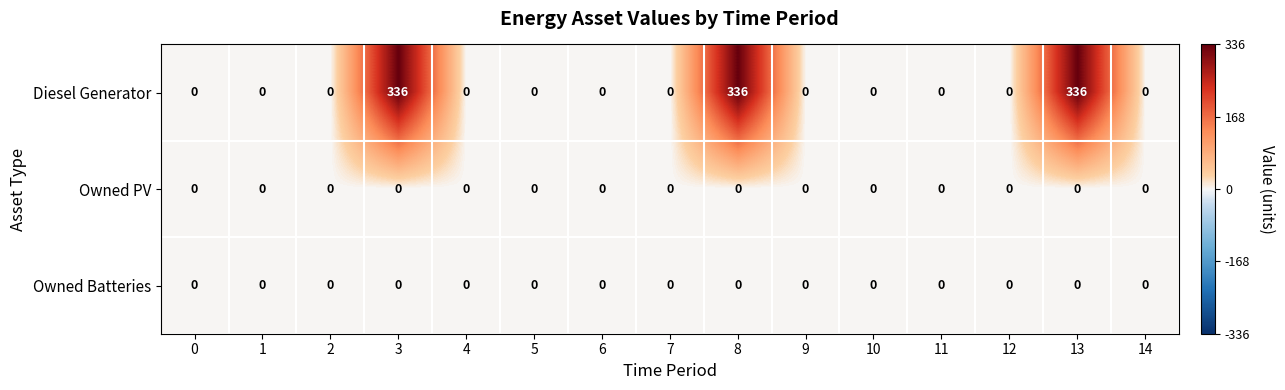

What is the difference between the maximum and minimum values in the Diesel Generator series?

336